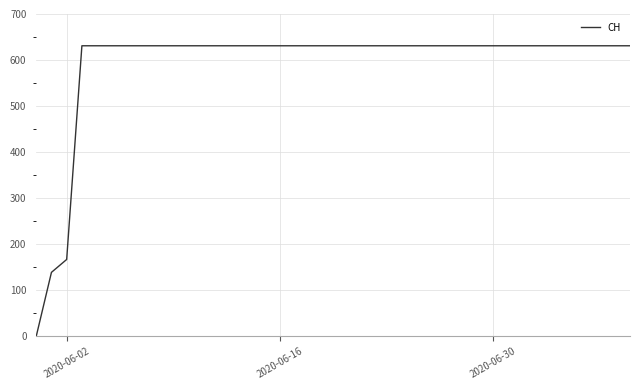

What is the difference between the maximum and minimum values?

631